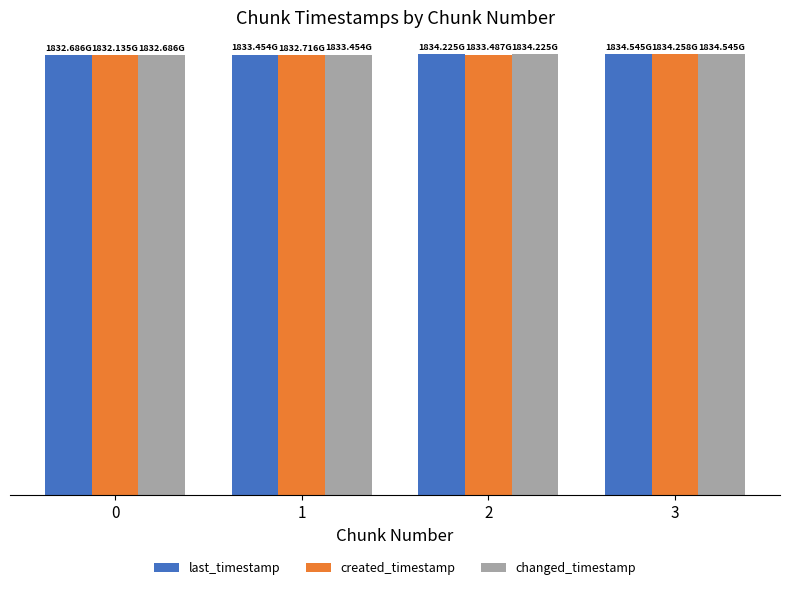

Are the bars grouped side by side (vs. stacked)?

Yes